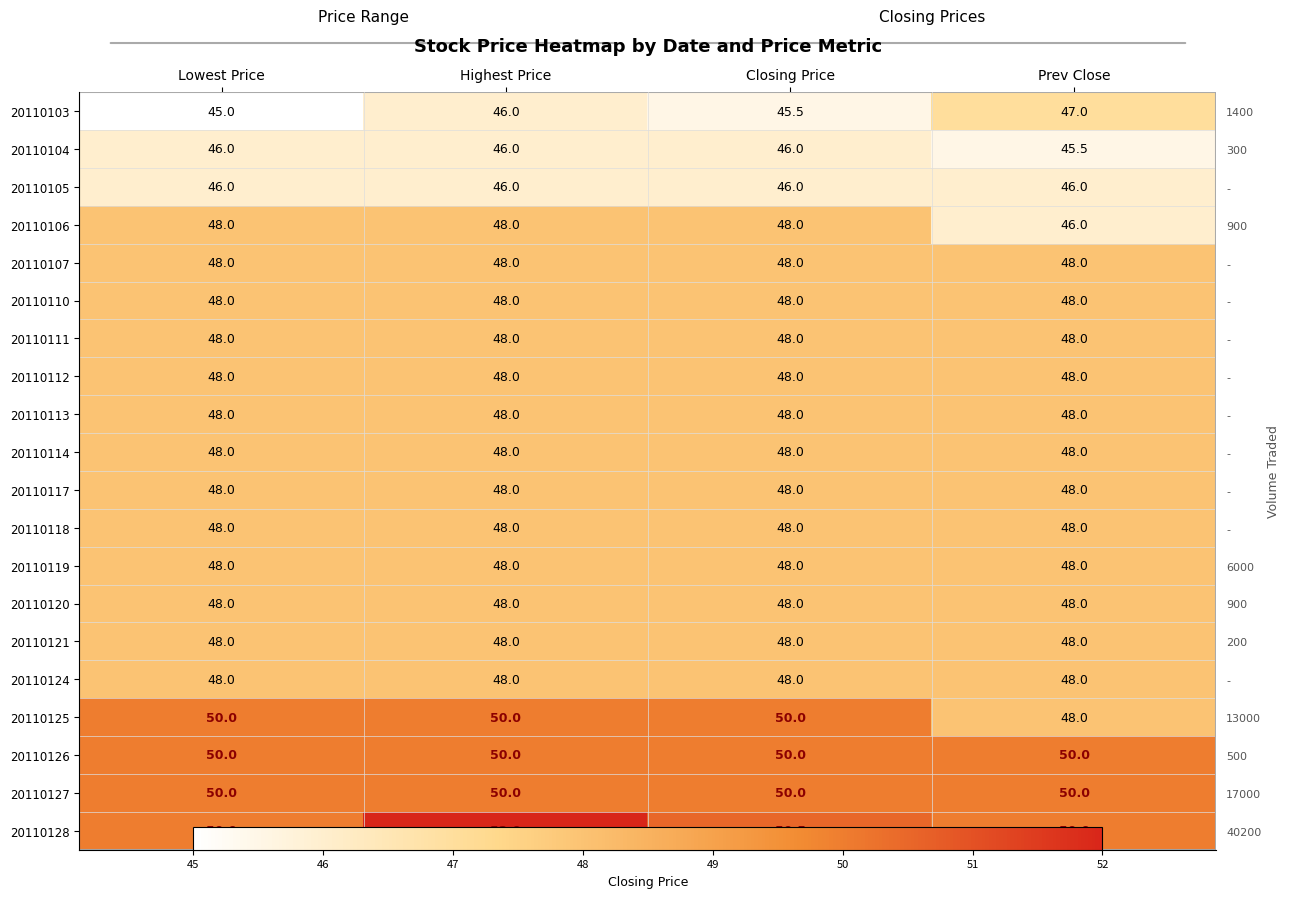

At which label does 20110105 reach its minimum?

Lowest Price